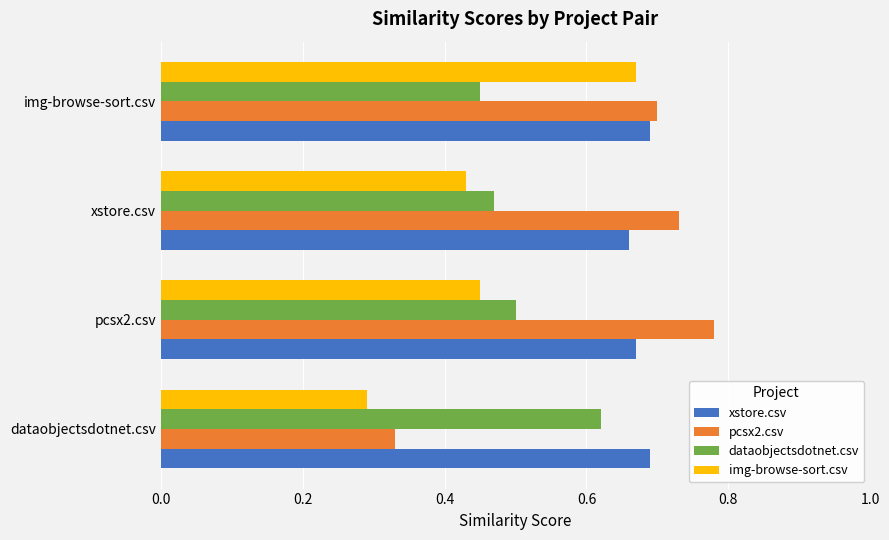

Which series has the largest total across all categories?

xstore.csv